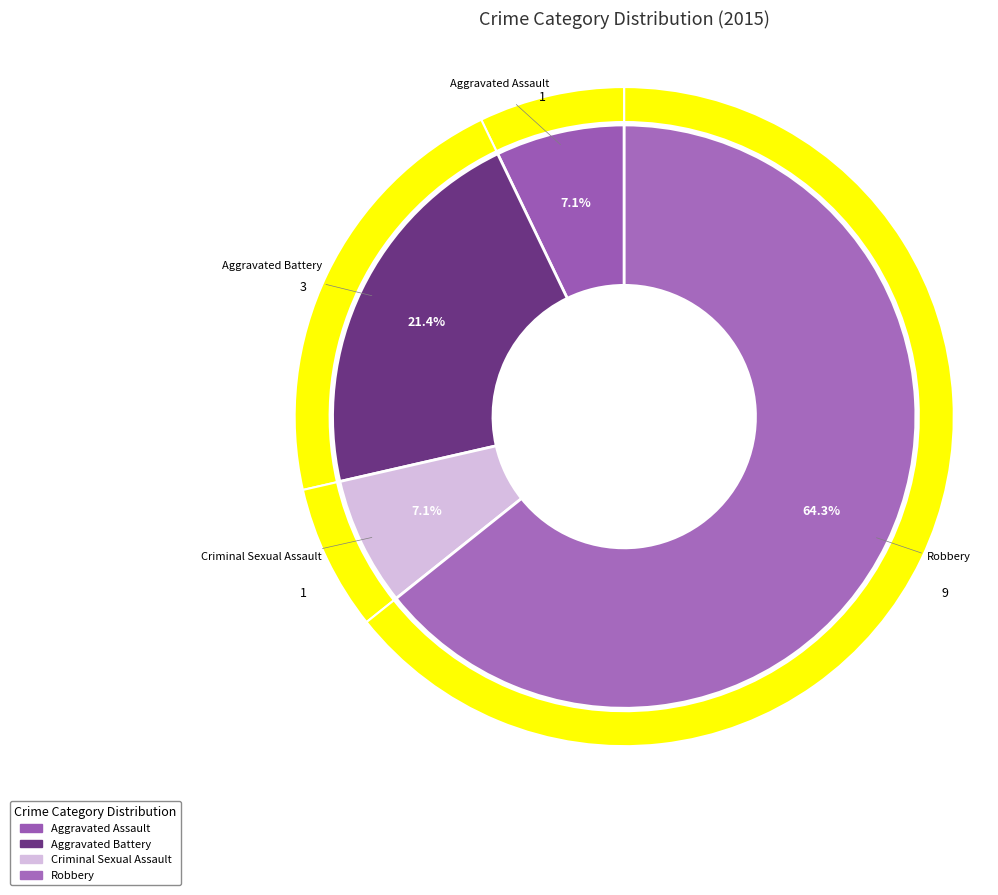

Is the sum of Robbery and Aggravated Assault greater than half?

Yes